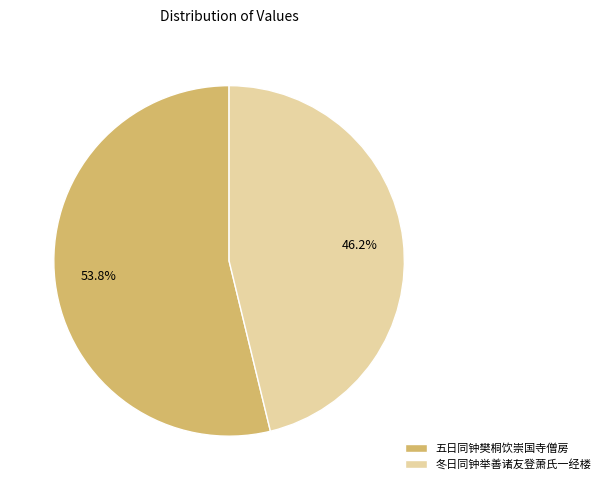

Rank the categories by value from highest to lowest.

五日同钟樊桐饮崇国寺僧房, 冬日同钟举善诸友登萧氏一经楼